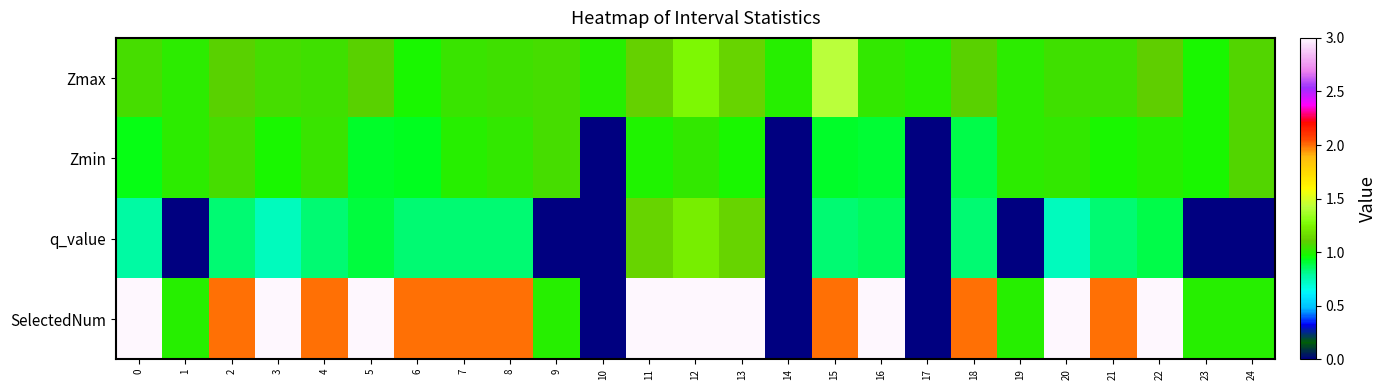

What is the difference between the highest and lowest values at 7?

1.2